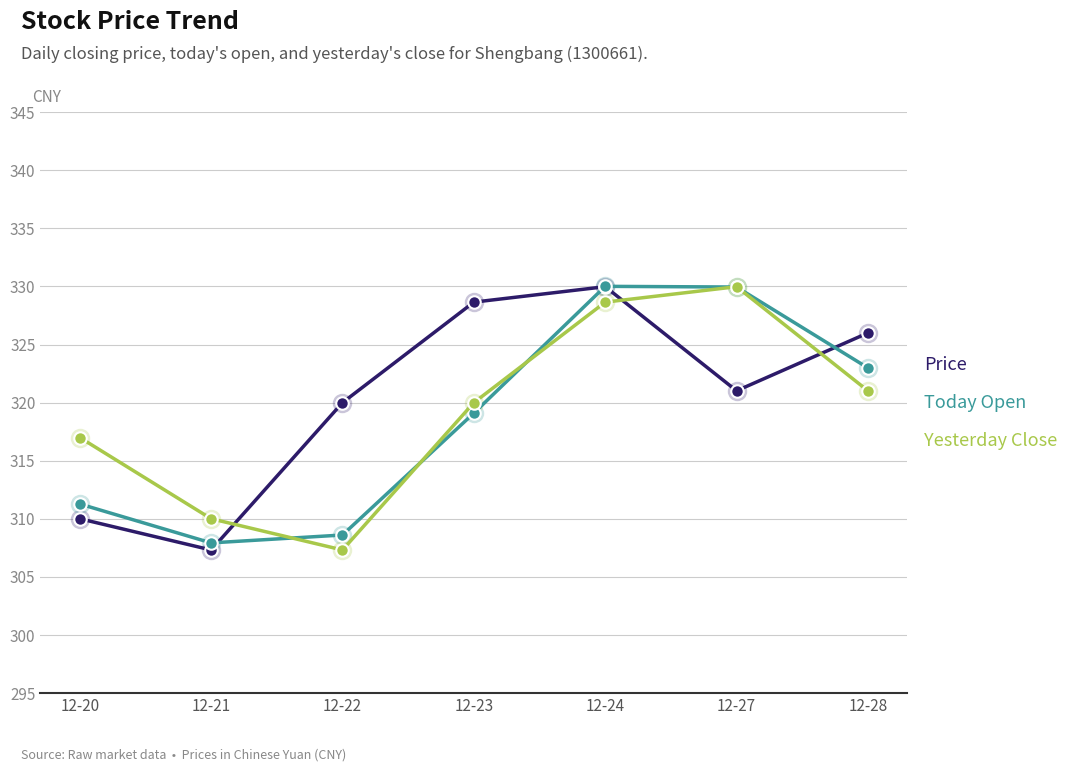

How many values in the Today Open series exceed 319?

4